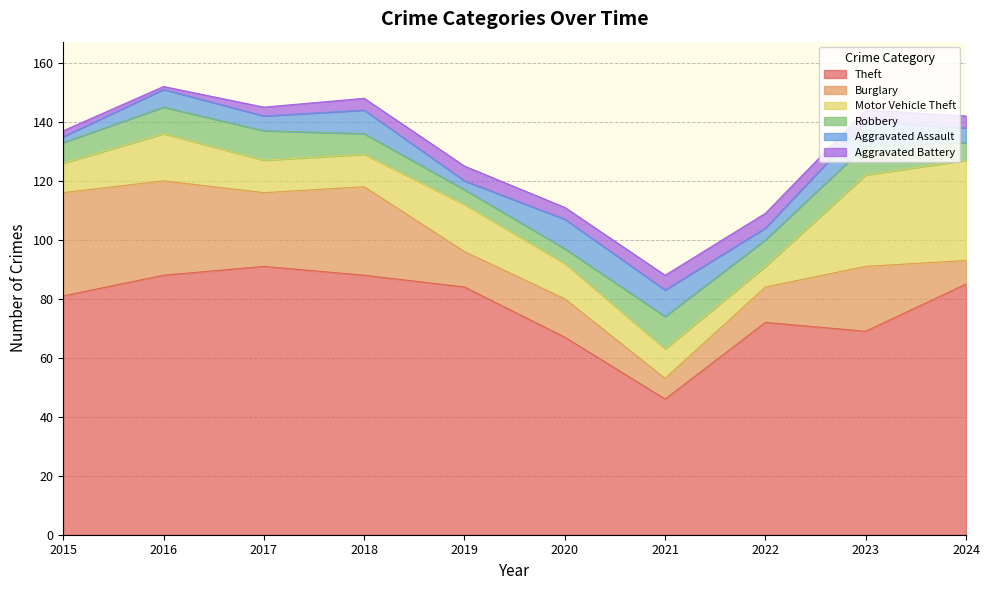

How many lines are shown in the chart?

6